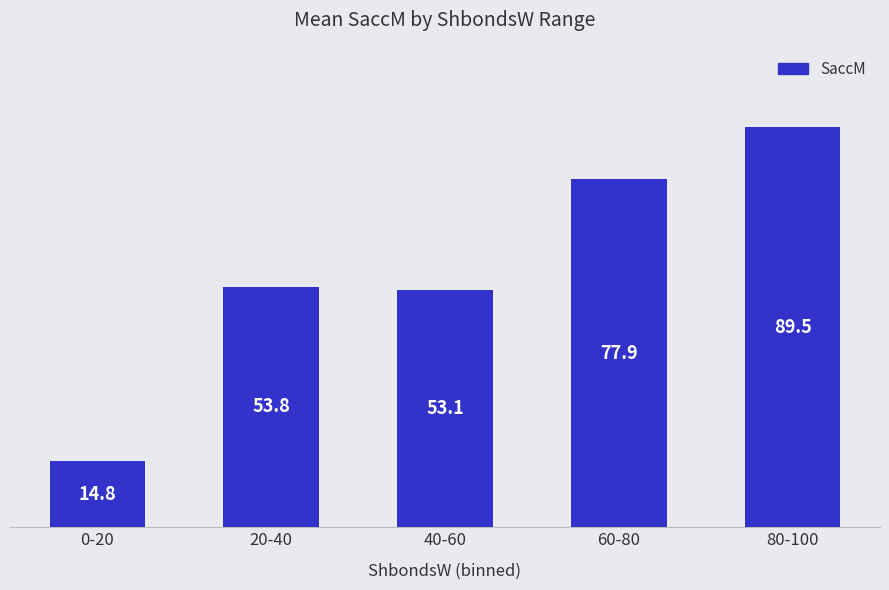

Reading left to right, transcribe all the data shown in this chart.

0-20=14.8	20-40=53.8	40-60=53.1	60-80=77.9	80-100=89.5